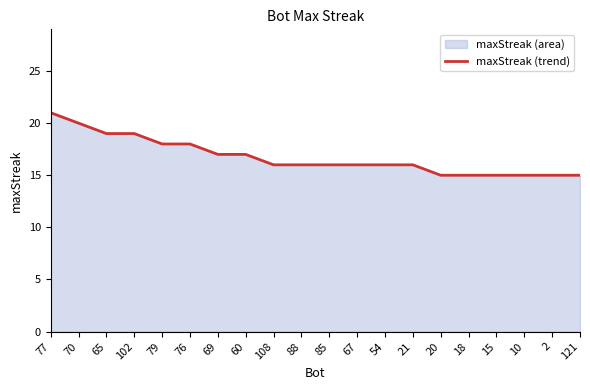

Reading left to right, extract all data points from this chart.

77=21	70=20	65=19	102=19	79=18	76=18	69=17	60=17	108=16	88=16	85=16	67=16	54=16	21=16	20=15	18=15	15=15	10=15	2=15	121=15